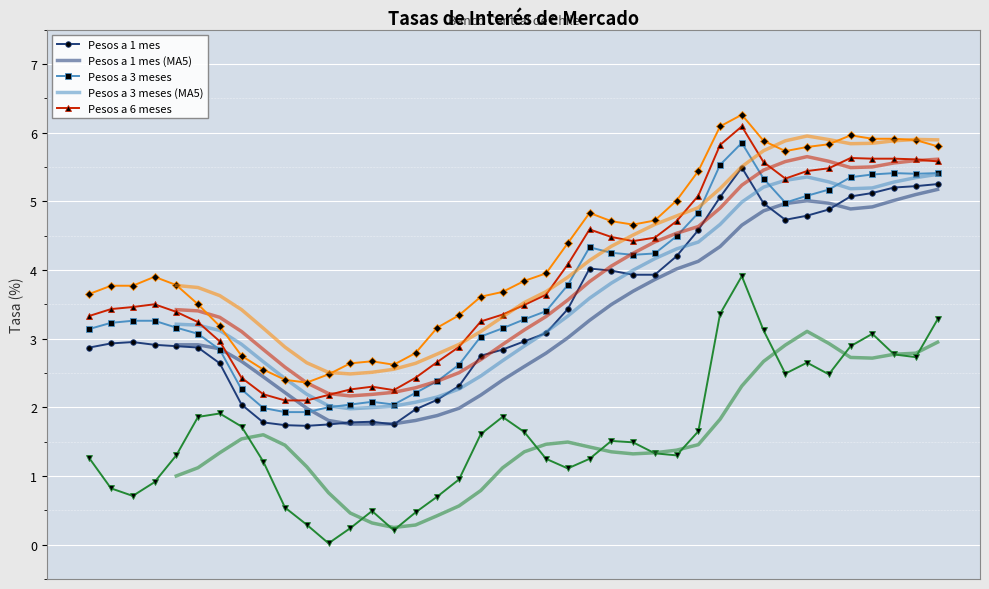

What is the sum of all UF a 1 año values?

64.4